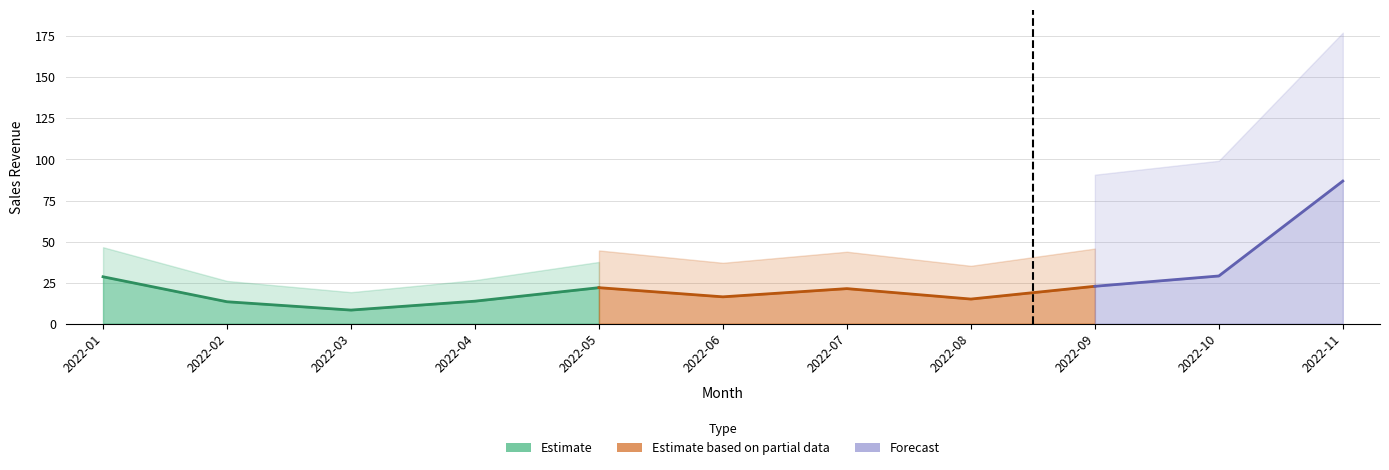

The chart shows a value of 24.2 at 2022-04. True or false?

False